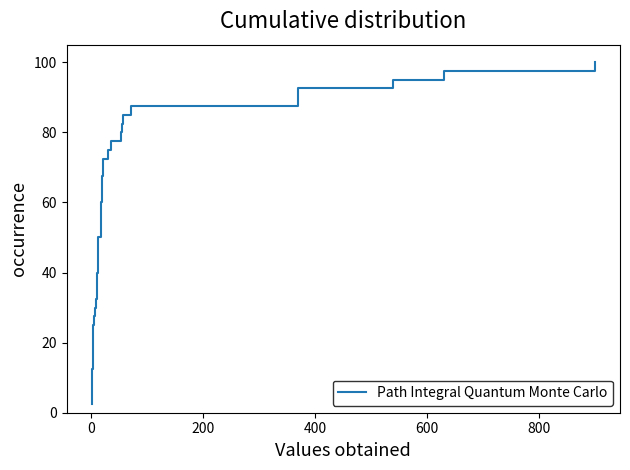

What is the minimum value shown in the chart?

2.5